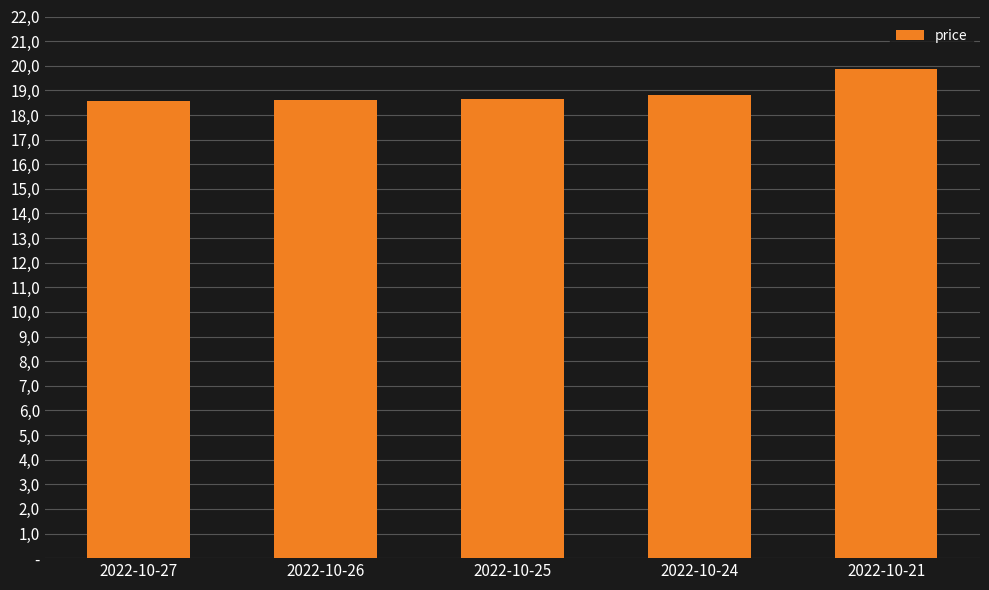

Does the chart contain any negative values?

No